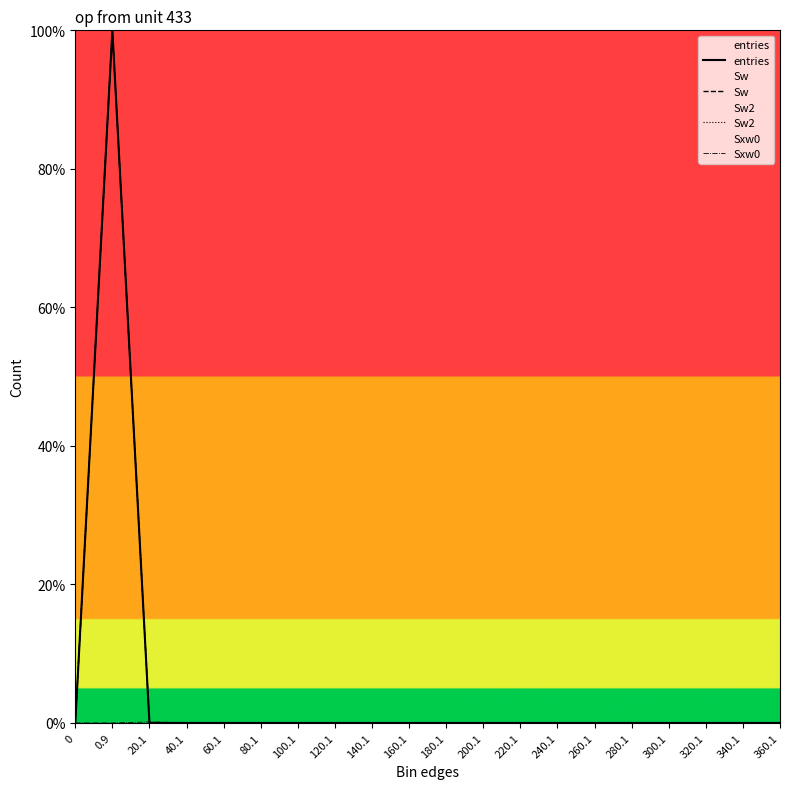

Which series ends up on top after the final intersection of Sxw0 and Sw2?

Sxw0